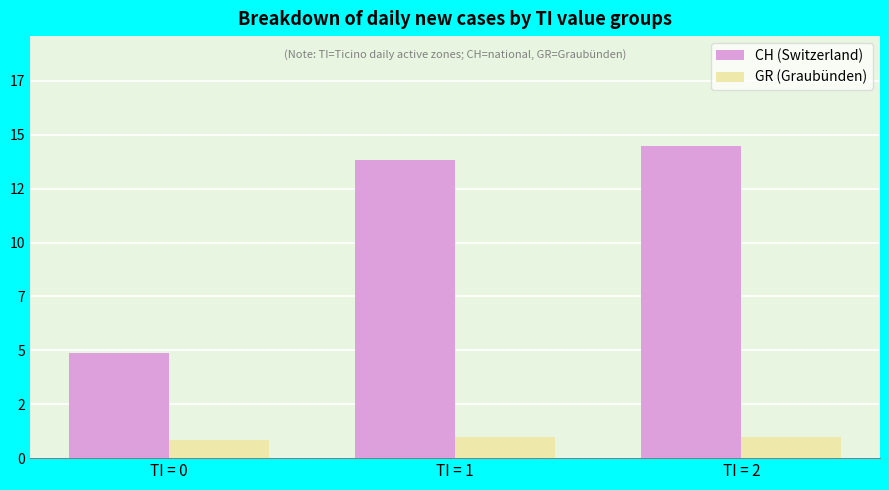

True or false: GR (Graubünden) has a value of 0.7 at TI = 2.

False